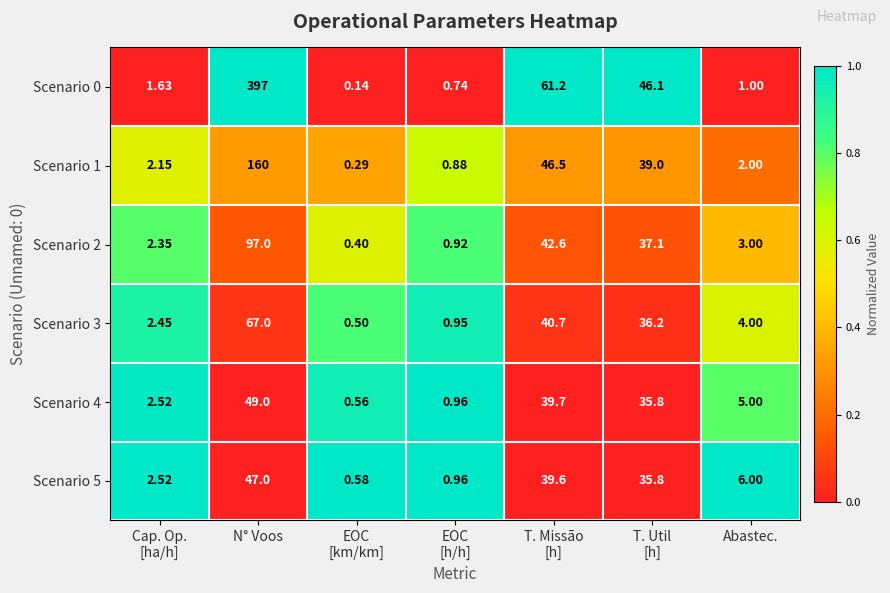

At which category does the chart reach its peak across all series?

N° Voos